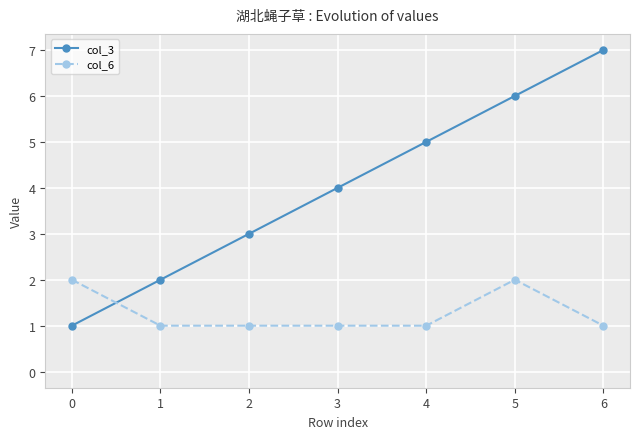

What is the smallest value displayed?

1